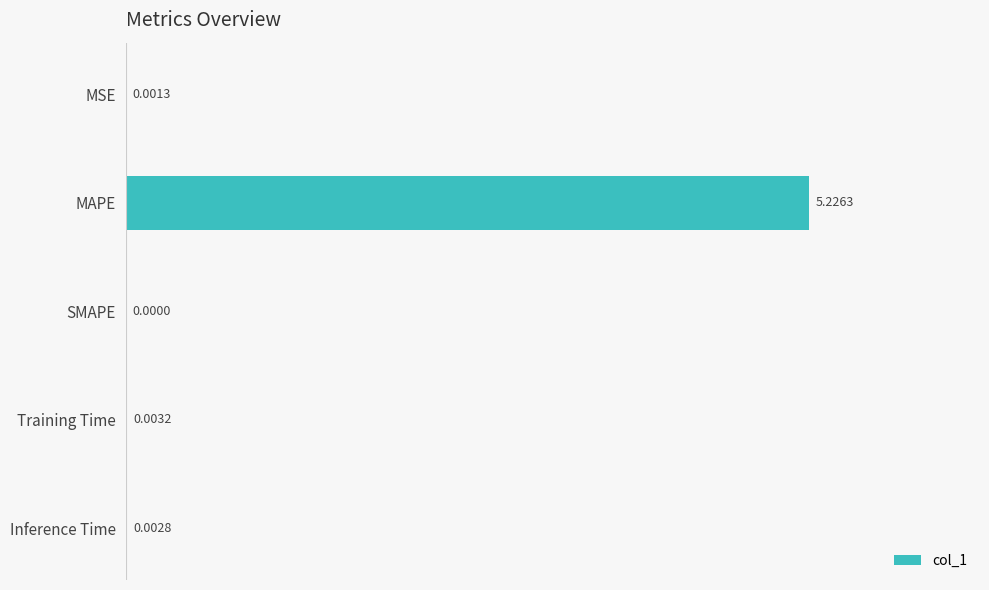

Where is the data nearest to the value 2?

Training Time